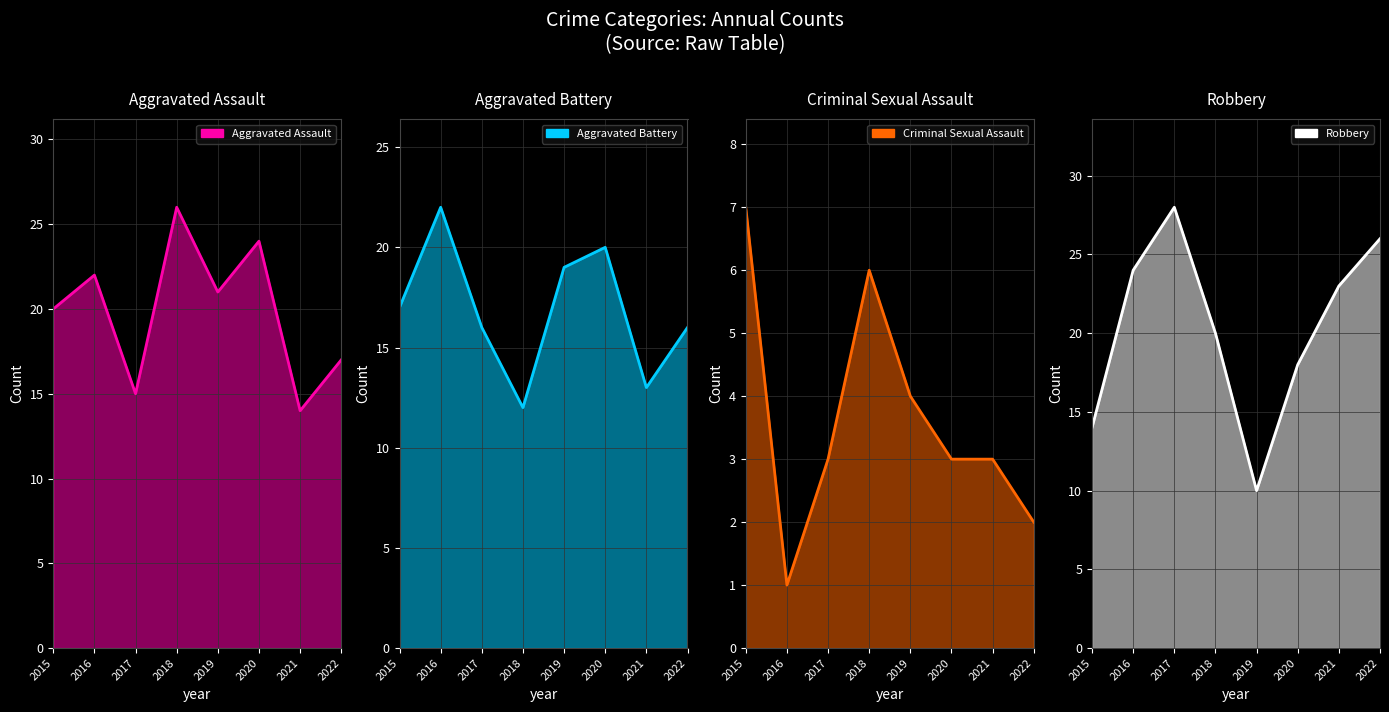

What is the difference between the Aggravated Battery values at 2017 and 2021?

3